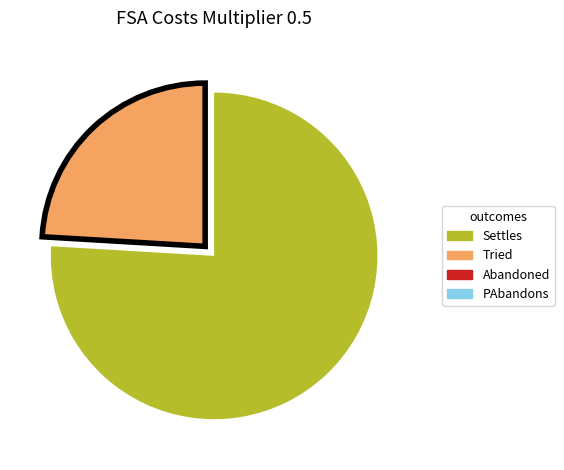

Which slice is the largest?

Settles